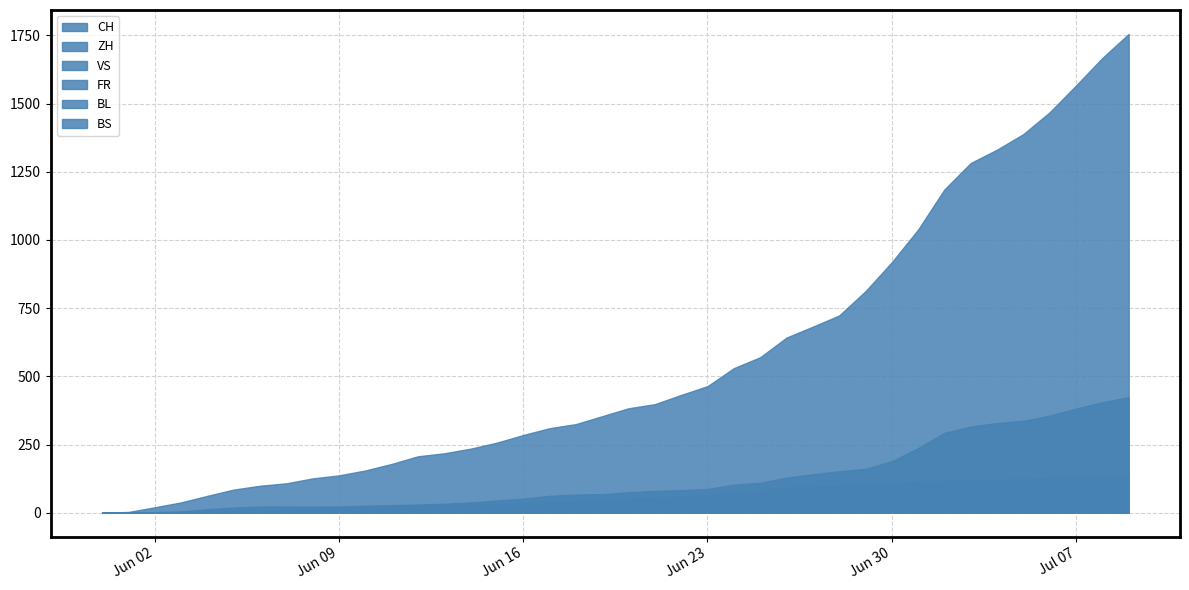

At which label does VS first exceed 52?

2020-06-21